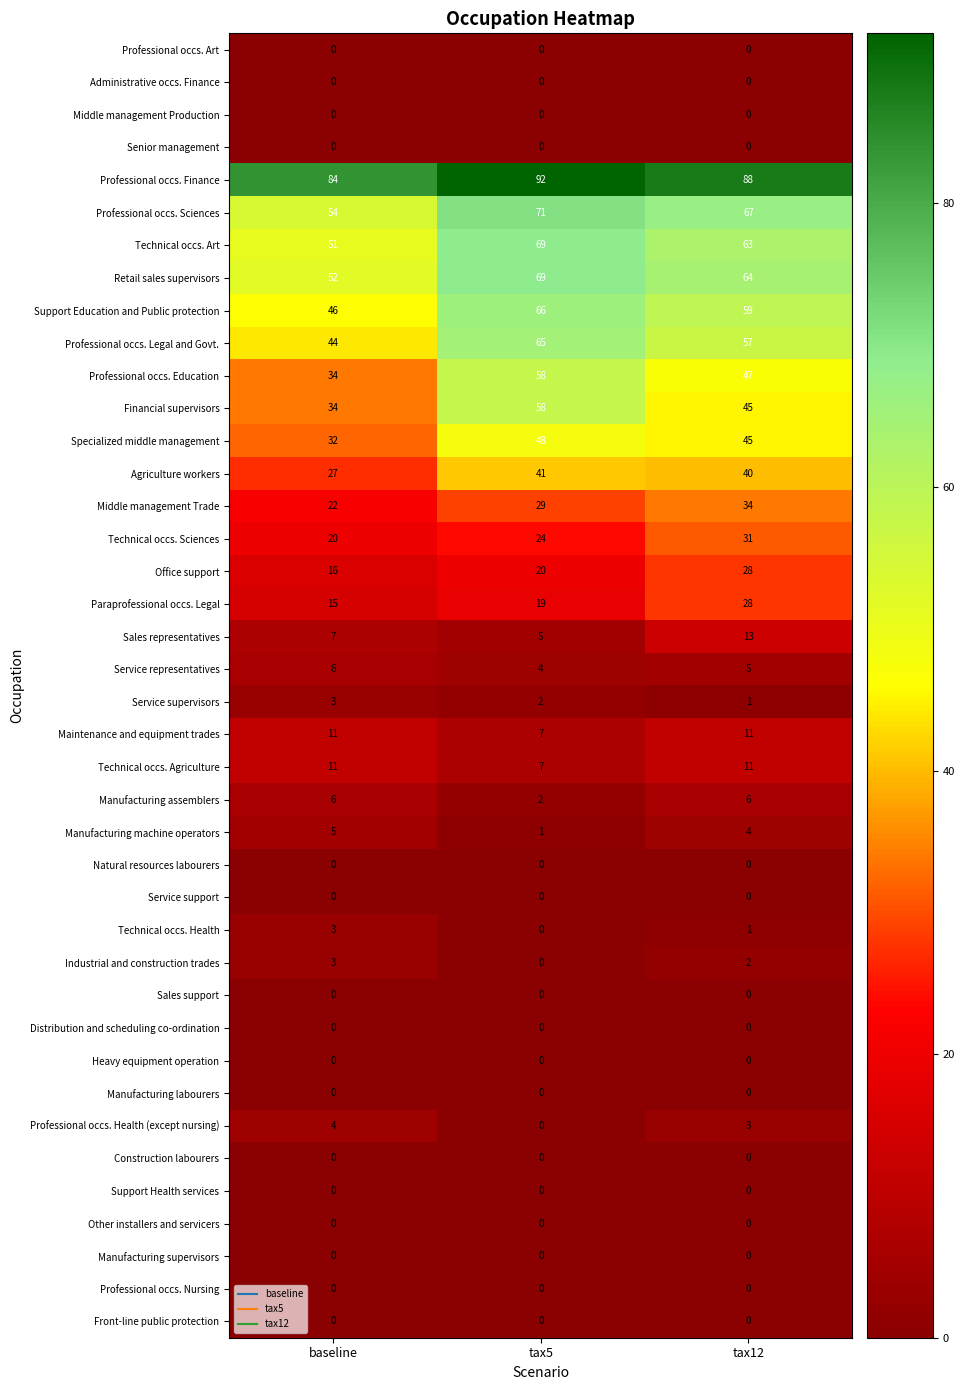

The value of Maintenance and equipment trades at tax5 is 7. True or false?

True